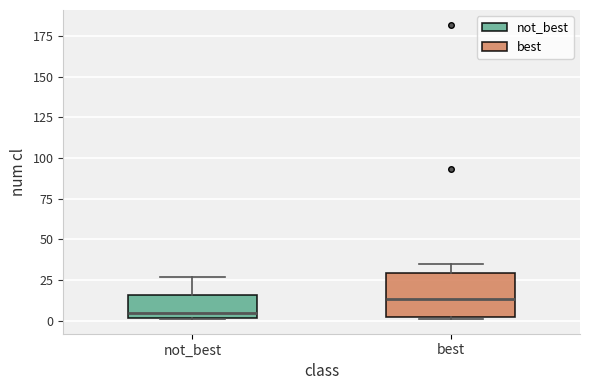

Comparing the boxes themselves (not the whiskers), which one is the tallest?

best